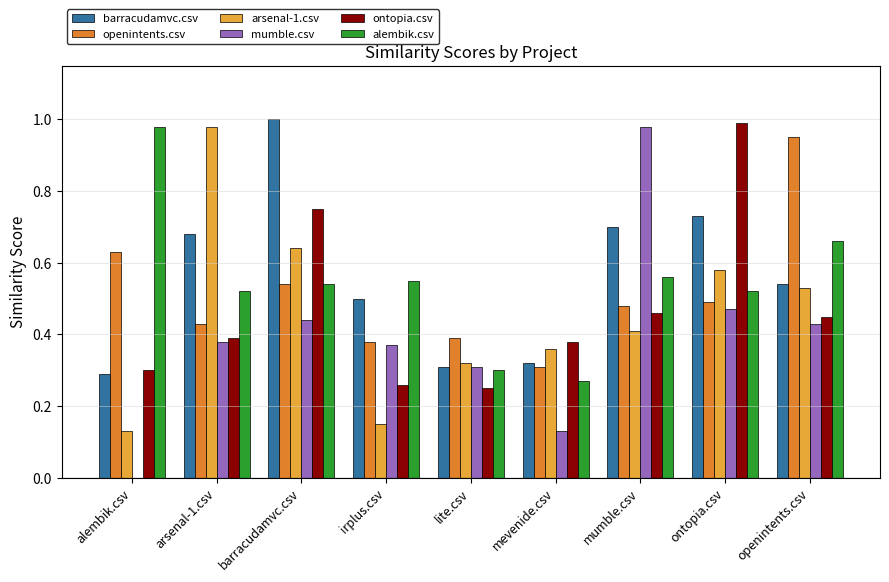

How many series are shown in this chart?

6